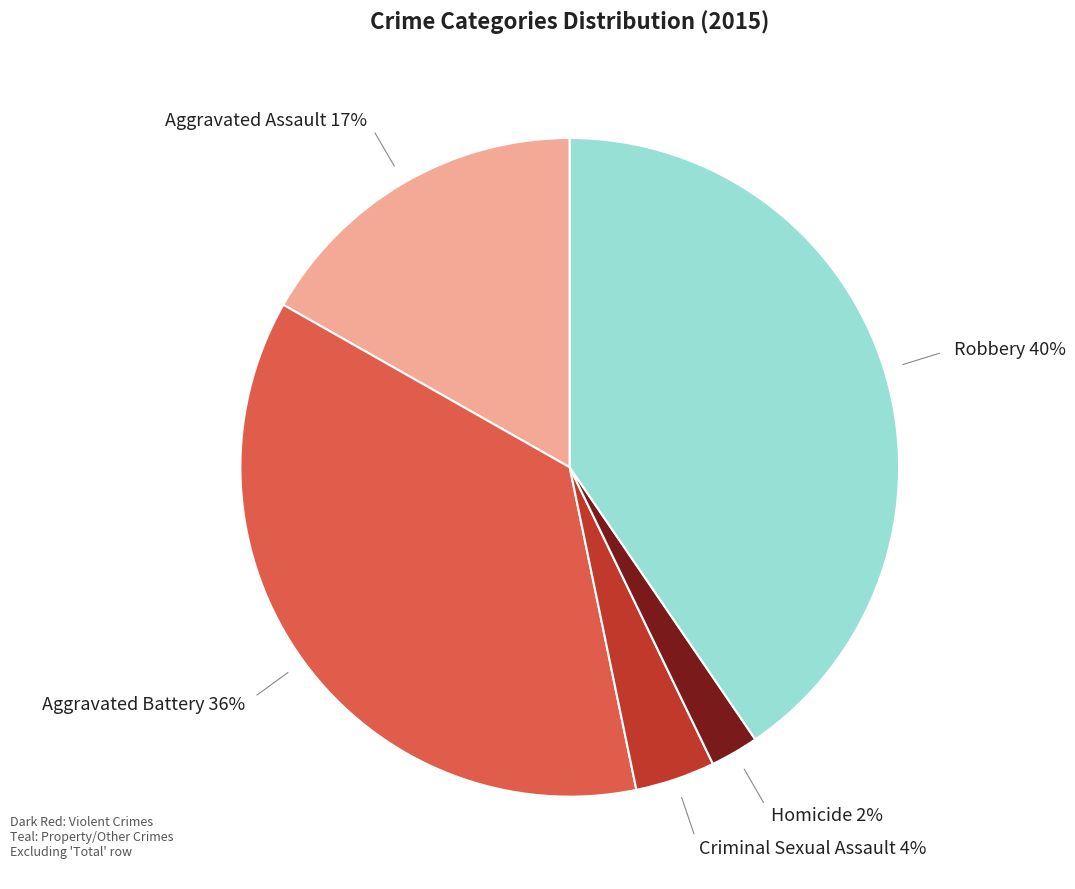

Does any single category account for the majority?

No